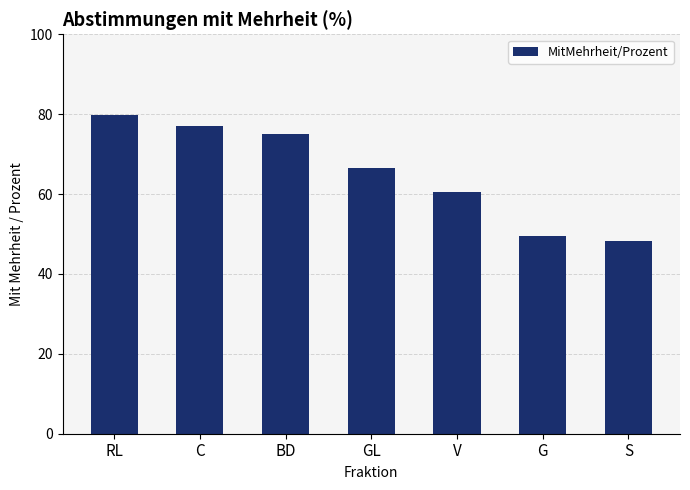

Reading left to right, transcribe all the data shown in this chart.

RL=79.8	C=77.1	BD=75.0	GL=66.4	V=60.5	G=49.5	S=48.2